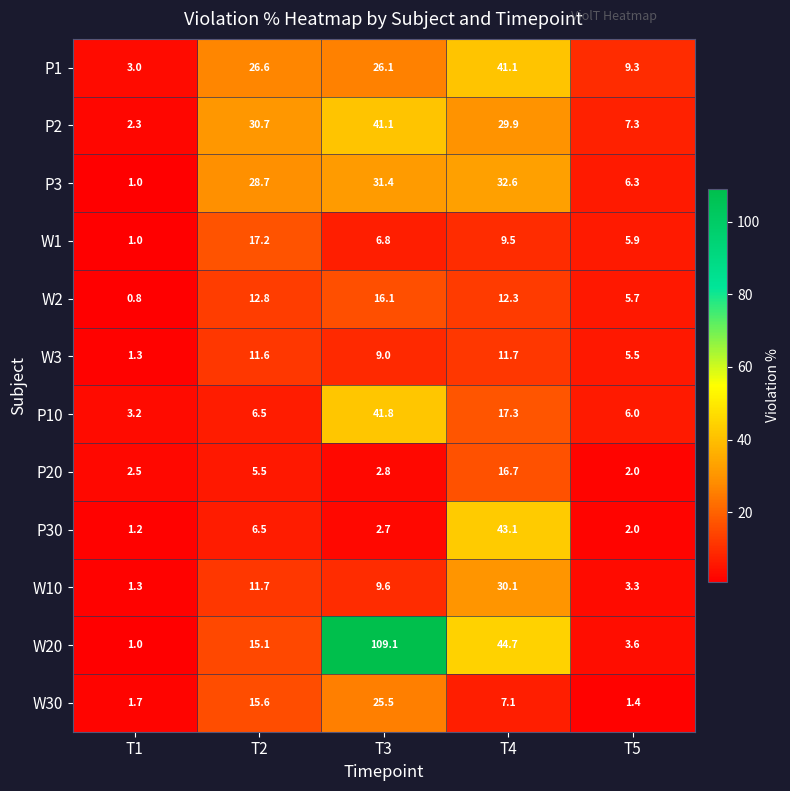

How many series are shown in this chart?

12